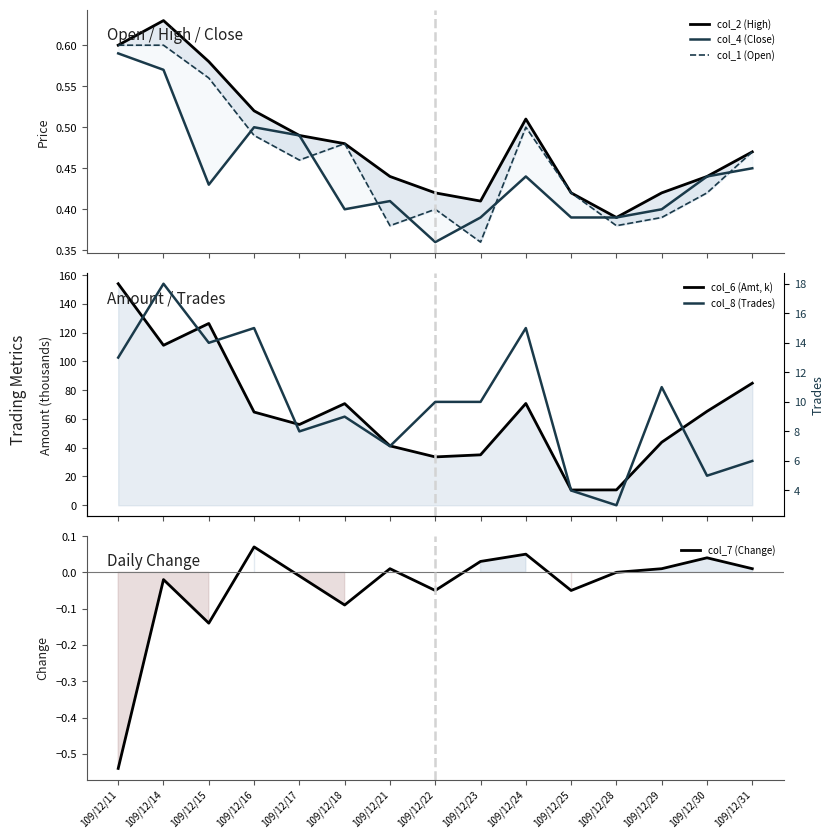

Which series has the widest spread of values?

col_6 (Amt, k)